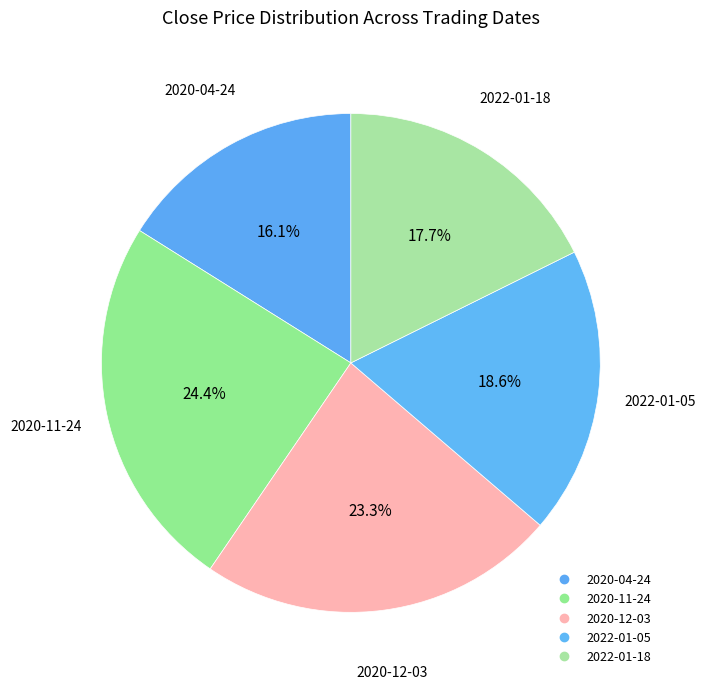

What is the ratio of the value at 2020-11-24 to the value at 2022-01-05?

1.3